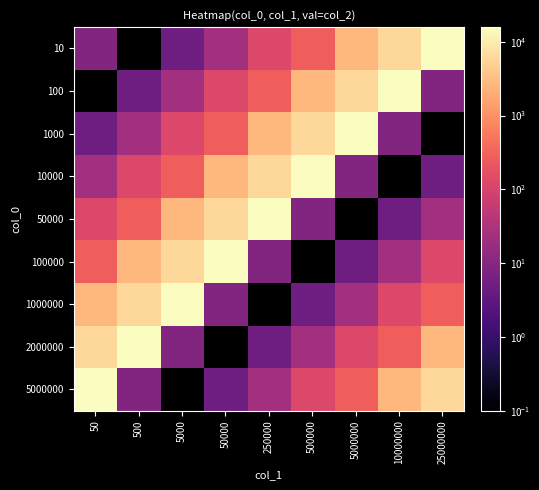

What is the difference between the highest and lowest values at 5000000?

15756